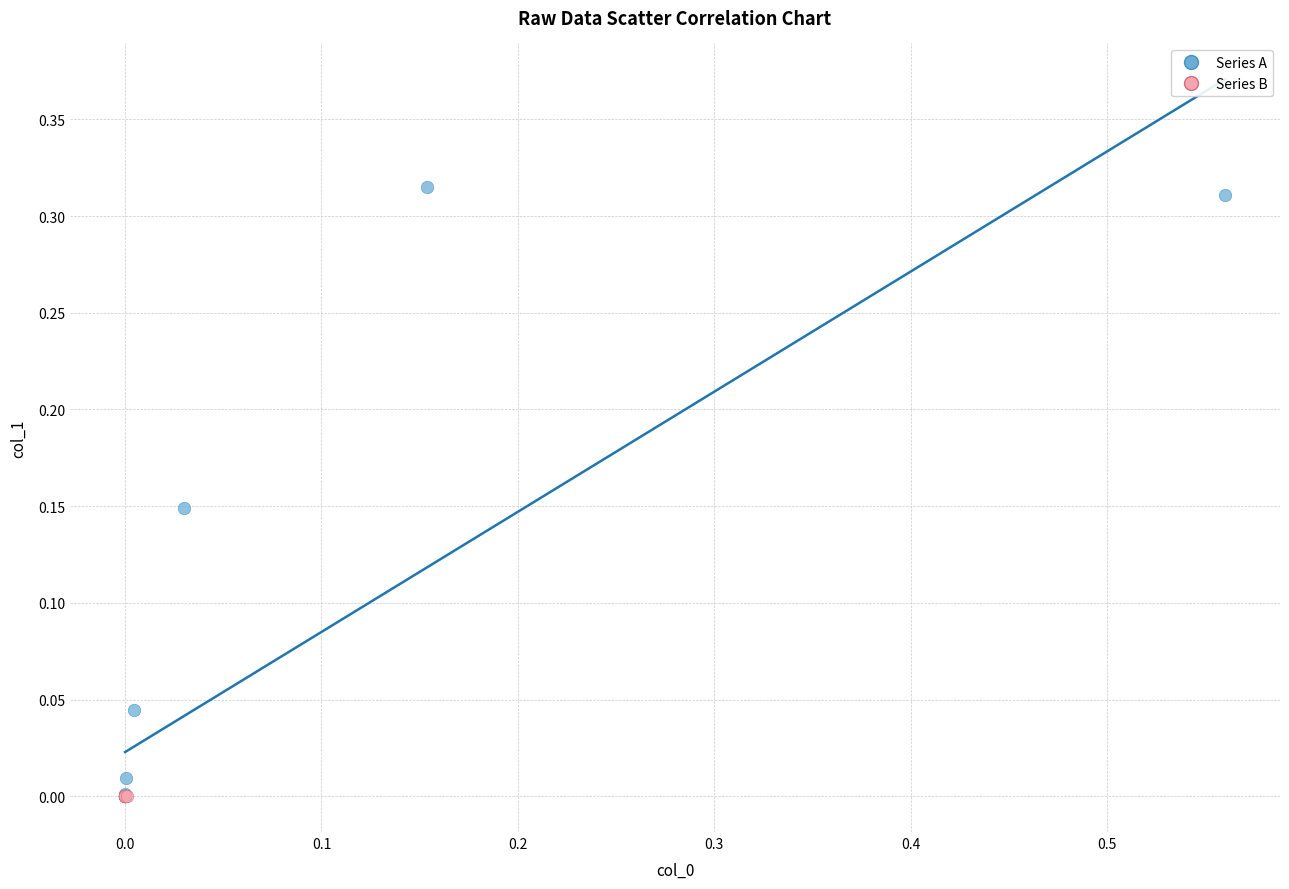

What are all the series names shown in the legend?

Series A, Series B